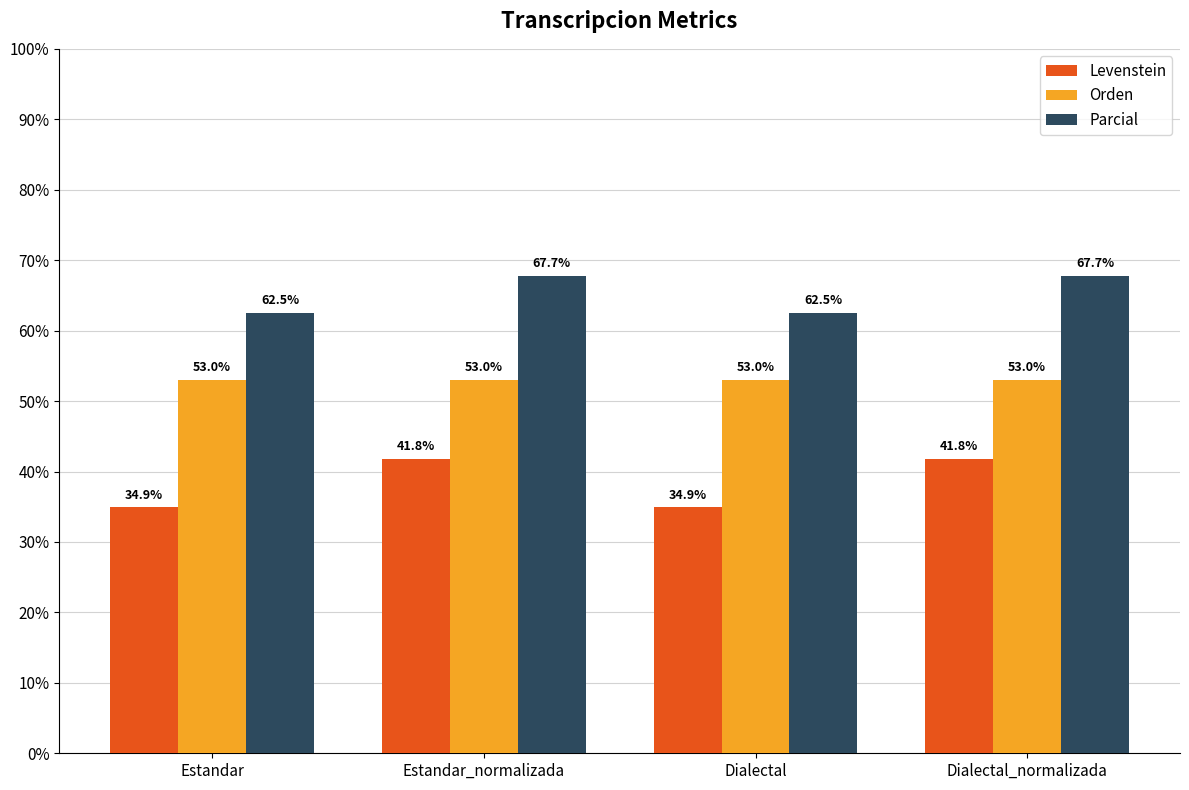

Which series has the widest spread of values?

Levenstein